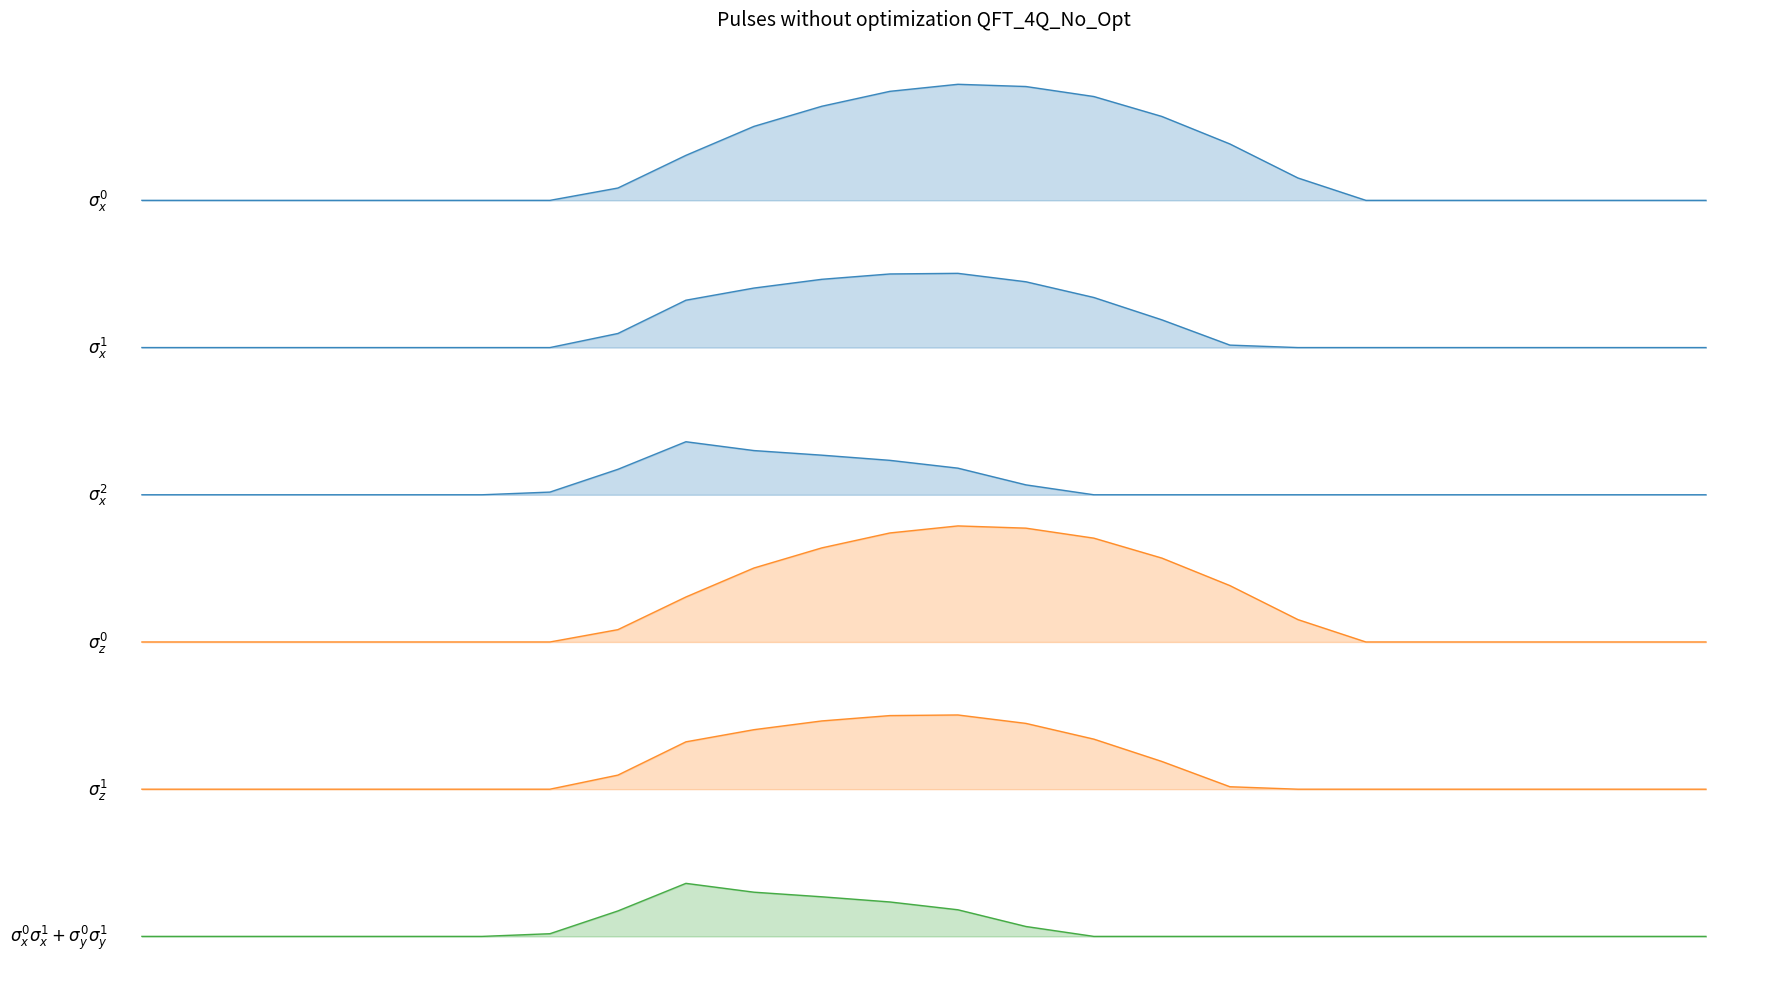

True or false: row_1.0 has more than 2 points higher than both neighbors.

False